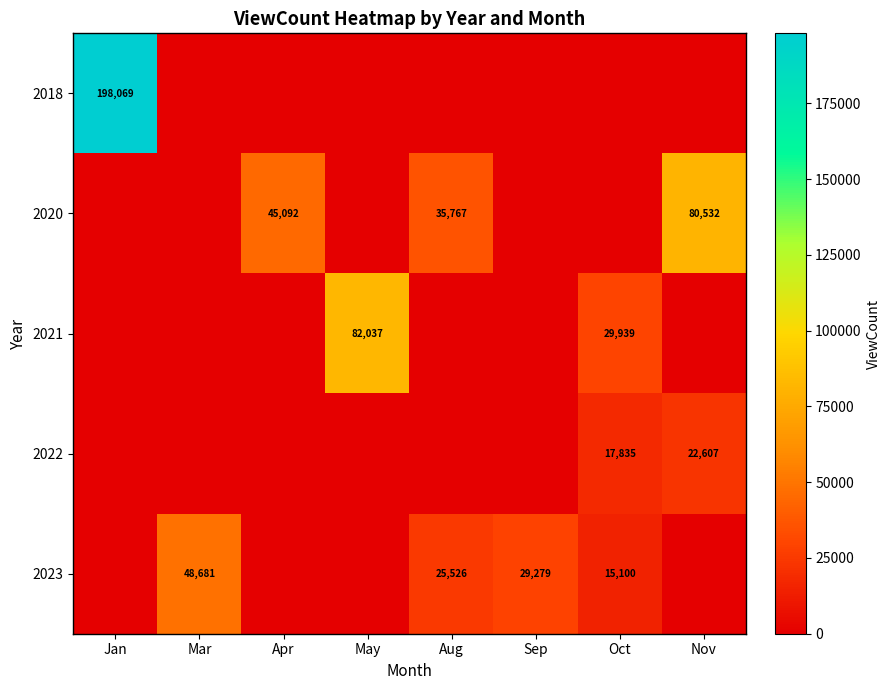

The value of 2018 at Jan is 198069. True or false?

True